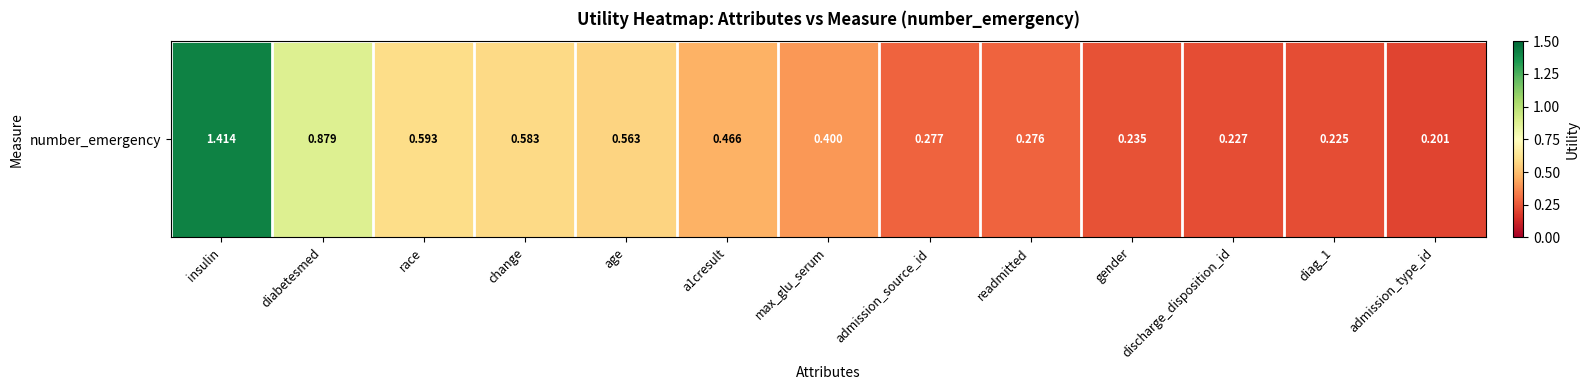

List the labels in order of value, smallest first.

admission_type_id, diag_1, discharge_disposition_id, gender, readmitted, admission_source_id, max_glu_serum, a1cresult, age, change, race, diabetesmed, insulin